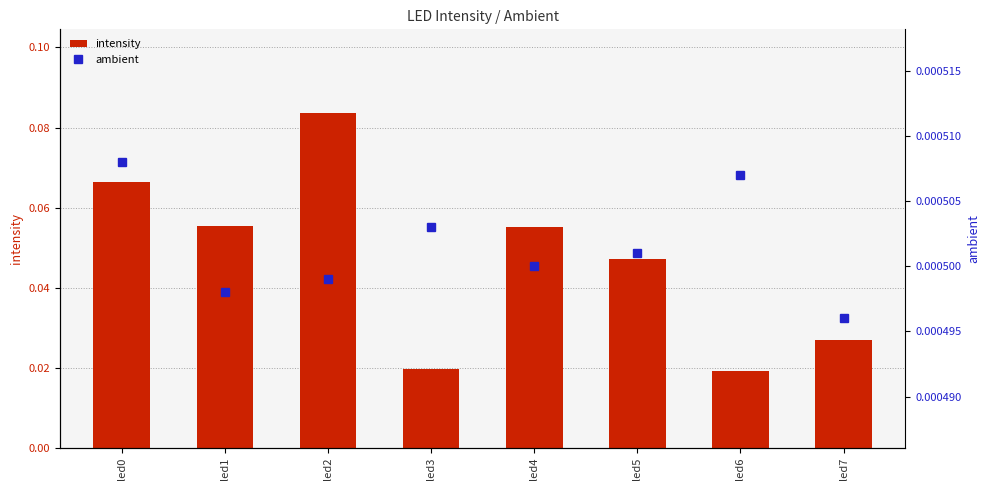

Count the intensity values in the range 0 to 1.

8